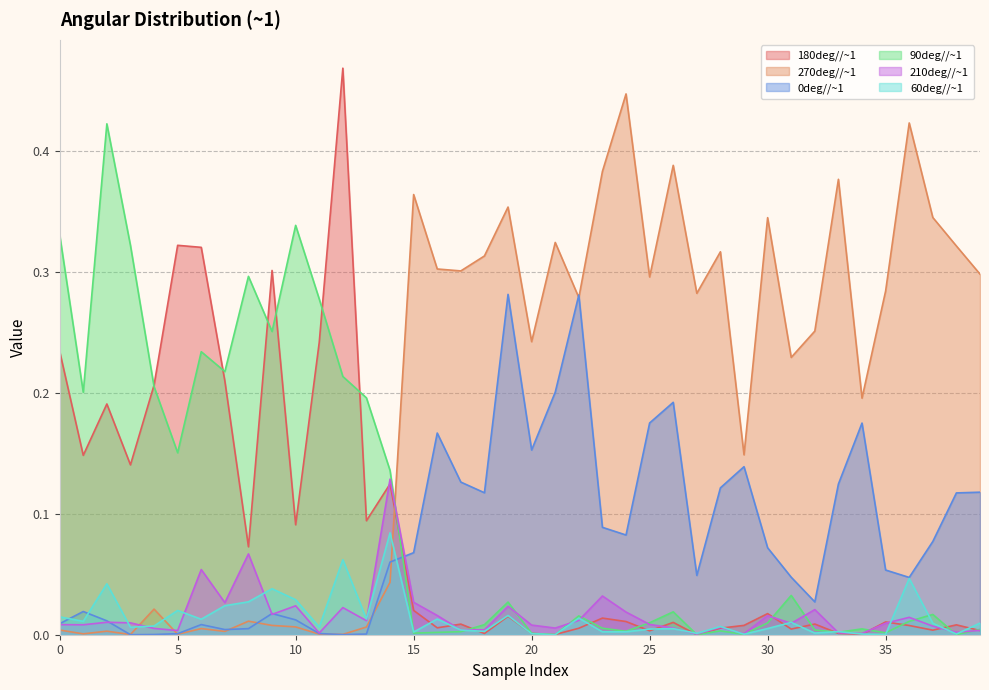

What is the difference between the maximum and minimum values in the 180deg//~1 series?

0.5